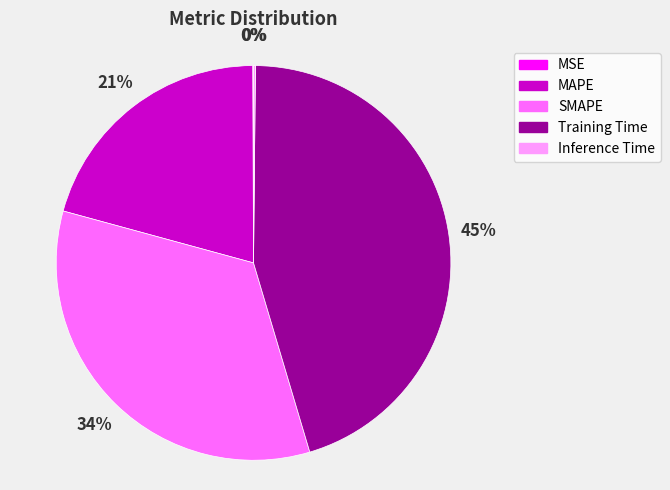

Is it true that Training Time is 45% of the pie?

True